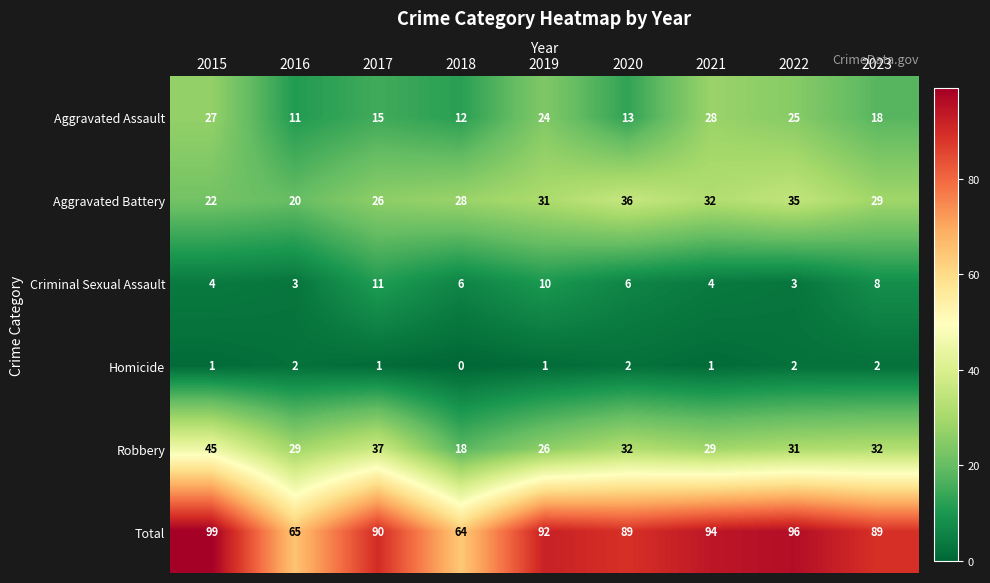

How many Homicide values are between 1 and 2?

8